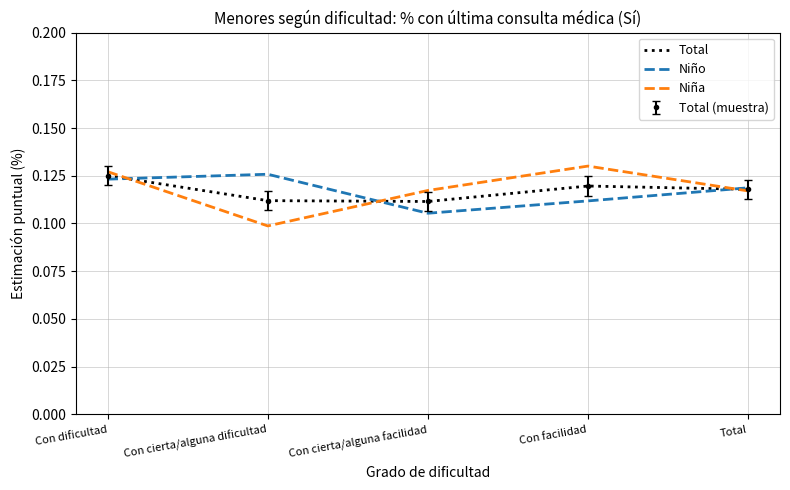

What is the approximate value of Niño at Con cierta/alguna facilidad?

0.1